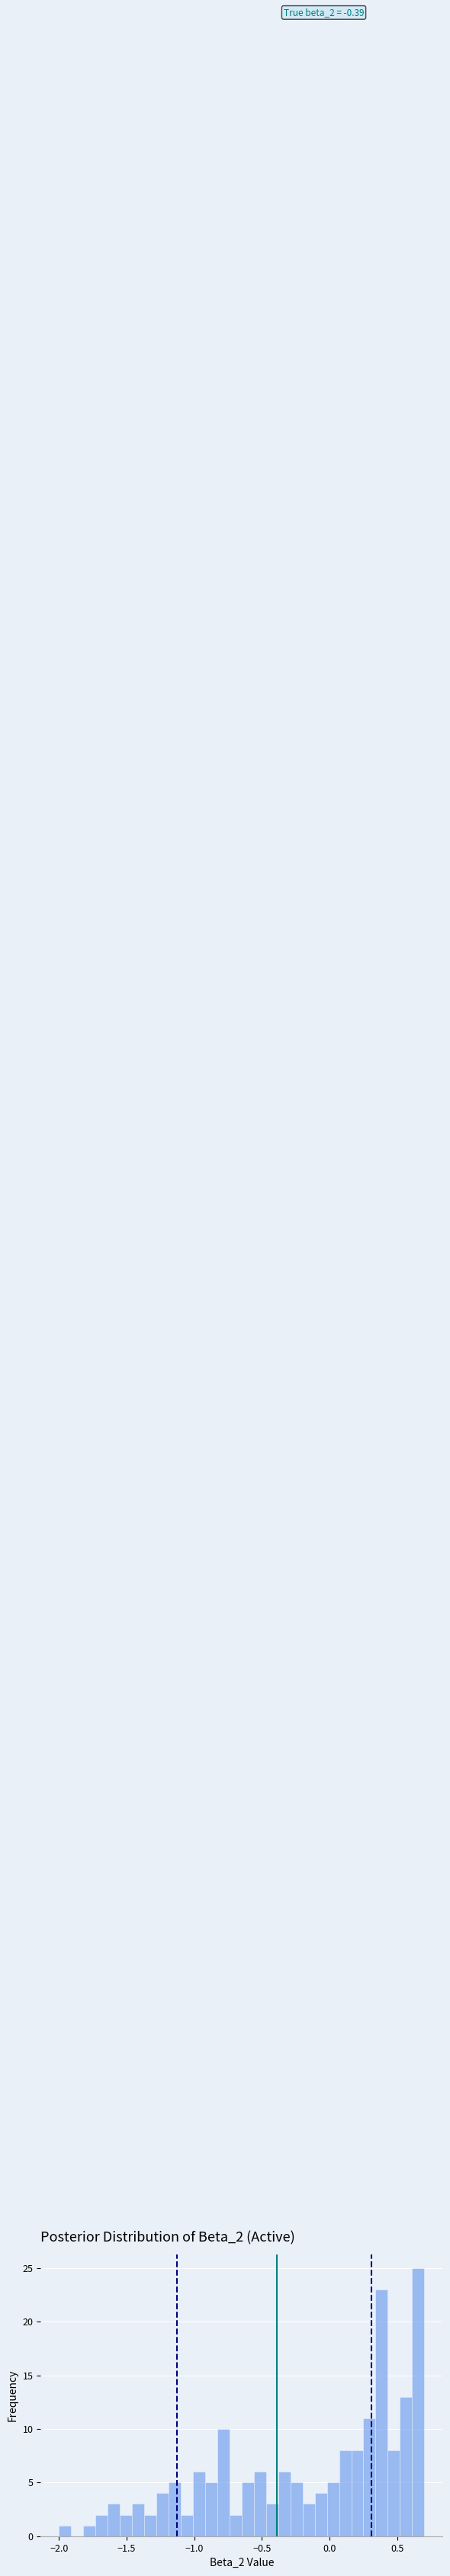

Read against the x-axis, roughly where is the centre of the tallest bar?

0.65